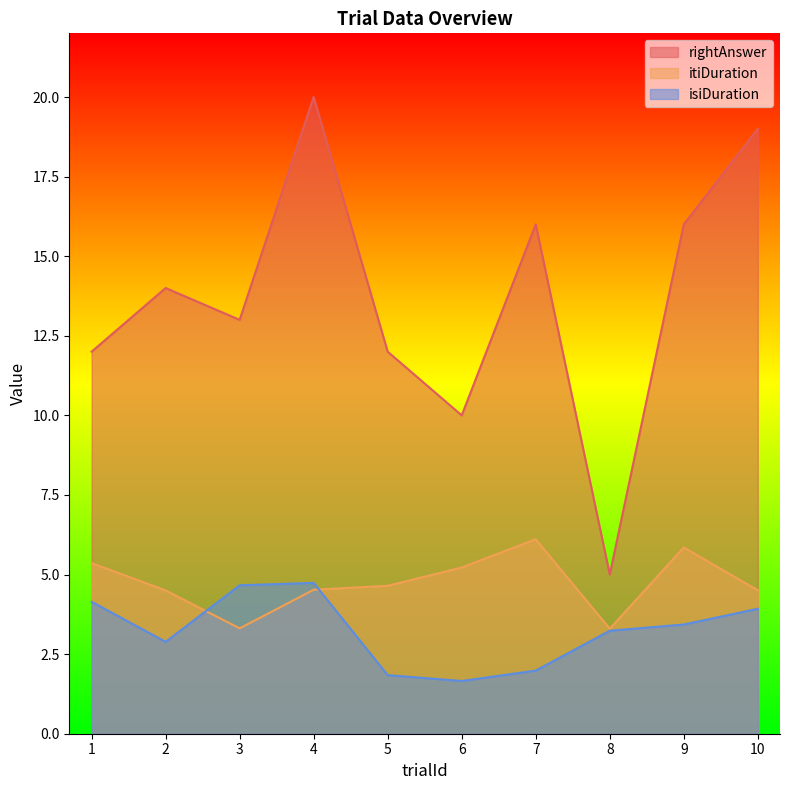

List the labels in order of rightAnswer value, largest first.

4, 10, 7, 9, 2, 3, 1, 5, 6, 8